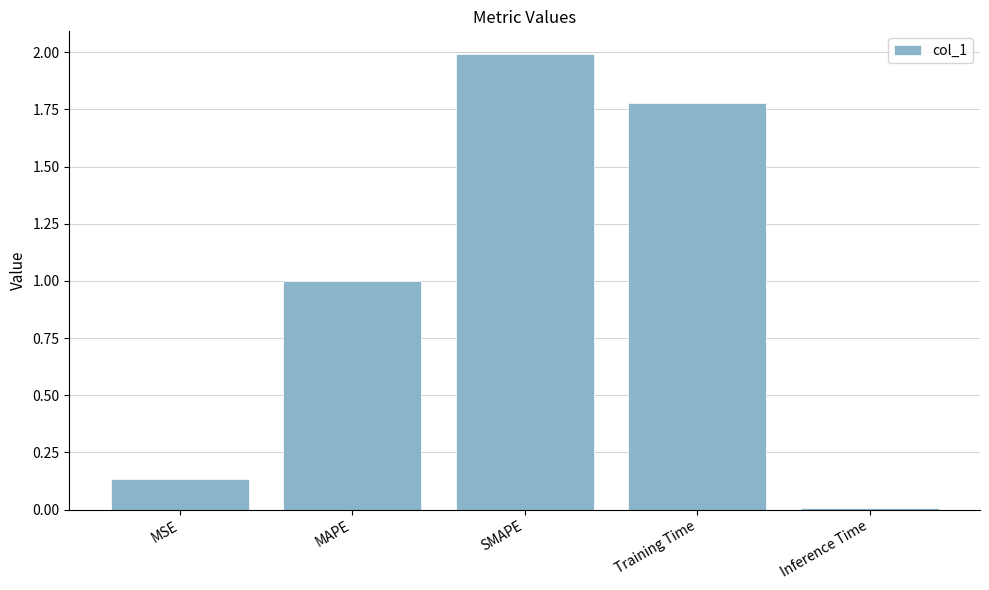

Is it true that the value at SMAPE is 1.0?

False